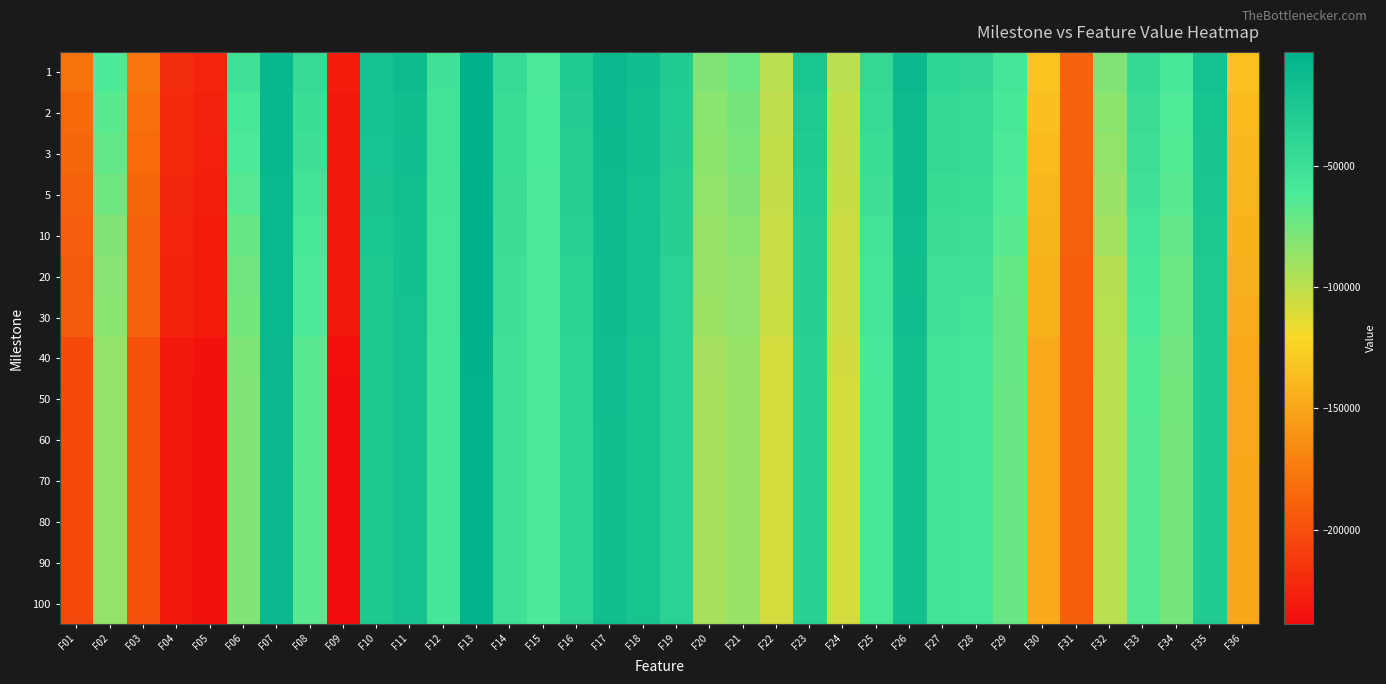

Reading right to left, transcribe all the data shown in this chart.

1: F36=-134772.0	F35=-18857.9	F34=-58473.7	F33=-44094.1	F32=-79505.1	F31=-188385.0	F30=-133281.0	F29=-56714.6	F28=-41502.4	F27=-39946.8	F26=-11114.5	F25=-43263.0	F24=-100044.0	F23=-23857.0	F22=-99077.9	F21=-73181.1	F20=-79976.1	F19=-29341.3	F18=-16160.6	F17=-10316.9	F16=-29802.2	F15=-60350.0	F14=-46569.7	F13=-2867.6	F12=-53637.1	F11=-13910.7	F10=-19334.9	F09=-230472.0	F08=-45102.3	F07=-8519.2	F06=-53568.2	F05=-224188.0	F04=-219782.0	F03=-178153.0	F02=-61257.5	F01=-180498.0
2: F36=-138195.0	F35=-21367.5	F34=-62469.3	F33=-48604.3	F32=-83552.0	F31=-188677.0	F30=-136439.0	F29=-59579.9	F28=-44827.4	F27=-42546.0	F26=-12622.4	F25=-46182.0	F24=-102018.0	F23=-27404.3	F22=-100933.0	F21=-76189.7	F20=-82723.7	F19=-30774.5	F18=-17237.1	F17=-11481.5	F16=-31633.5	F15=-60702.5	F14=-47626.0	F13=-3227.0	F12=-54551.5	F11=-15401.5	F10=-20562.2	F09=-231639.0	F08=-48995.5	F07=-9538.5	F06=-59008.1	F05=-226151.0	F04=-221032.0	F03=-182027.0	F02=-66348.1	F01=-184113.0
3: F36=-139463.0	F35=-22465.0	F34=-63860.5	F33=-50585.7	F32=-85496.1	F31=-188747.0	F30=-137730.0	F29=-61438.6	F28=-46136.2	F27=-44169.1	F26=-13205.6	F25=-47645.9	F24=-102723.0	F23=-29074.9	F22=-101690.0	F21=-77881.1	F20=-84002.7	F19=-31529.5	F18=-17814.6	F17=-12372.6	F16=-32607.9	F15=-60919.5	F14=-48184.0	F13=-3319.2	F12=-54955.5	F11=-16136.4	F10=-21305.4	F09=-231800.0	F08=-50844.8	F07=-9775.5	F06=-61933.0	F05=-227046.0	F04=-221312.0	F03=-183954.0	F02=-69724.3	F01=-186483.0
5: F36=-141009.0	F35=-24413.2	F34=-66195.1	F33=-53517.3	F32=-88276.1	F31=-188904.0	F30=-140184.0	F29=-63590.3	F28=-48476.9	F27=-46811.5	F26=-14242.2	F25=-50395.3	F24=-103765.0	F23=-30634.9	F22=-102699.0	F21=-79841.6	F20=-85849.3	F19=-32536.1	F18=-18636.0	F17=-13237.1	F16=-33985.1	F15=-61158.9	F14=-48864.9	F13=-3532.9	F12=-55597.9	F11=-16993.9	F10=-22512.4	F09=-232081.0	F08=-54395.7	F07=-10034.3	F06=-66000.7	F05=-228828.0	F04=-222800.0	F03=-186037.0	F02=-74324.0	F01=-189841.0
10: F36=-143121.0	F35=-26465.8	F34=-69441.8	F33=-57013.3	F32=-91134.5	F31=-189022.0	F30=-141877.0	F29=-66207.4	F28=-51145.0	F27=-49614.5	F26=-15151.3	F25=-54143.0	F24=-105262.0	F23=-32736.0	F22=-104184.0	F21=-82300.7	F20=-87469.9	F19=-33778.0	F18=-19495.7	F17=-14101.6	F16=-35393.9	F15=-61352.9	F14=-49637.7	F13=-3652.7	F12=-56280.2	F11=-17924.2	F10=-23873.4	F09=-232371.0	F08=-58815.7	F07=-10176.5	F06=-71455.7	F05=-229432.0	F04=-223959.0	F03=-188291.0	F02=-79524.2	F01=-192064.0
20: F36=-144029.0	F35=-27162.1	F34=-72823.5	F33=-59963.2	F32=-97444.6	F31=-190877.0	F30=-142579.0	F29=-70378.0	F28=-53883.6	F27=-52583.7	F26=-15579.4	F25=-56434.4	F24=-105527.0	F23=-33397.6	F22=-104655.0	F21=-85007.1	F20=-88599.2	F19=-36072.2	F18=-20163.9	F17=-14563.4	F16=-37841.3	F15=-61613.2	F14=-49970.5	F13=-3676.4	F12=-56359.8	F11=-18471.6	F10=-25923.7	F09=-232518.0	F08=-61371.9	F07=-10217.6	F06=-74490.9	F05=-230107.0	F04=-225574.0	F03=-189281.0	F02=-82025.1	F01=-193644.0
30: F36=-144607.0	F35=-27437.6	F34=-73397.5	F33=-60908.5	F32=-97936.8	F31=-190877.0	F30=-142998.0	F29=-70784.2	F28=-54381.5	F27=-53378.5	F26=-15840.3	F25=-56813.6	F24=-105826.0	F23=-33781.9	F22=-104887.0	F21=-85270.8	F20=-88989.0	F19=-36170.6	F18=-20474.4	F17=-14695.0	F16=-38070.5	F15=-61647.7	F14=-50213.9	F13=-3694.3	F12=-56472.1	F11=-18720.9	F10=-26259.0	F09=-232624.0	F08=-62205.4	F07=-10211.3	F06=-75384.5	F05=-230167.0	F04=-225725.0	F03=-189583.0	F02=-83066.7	F01=-194039.0
40: F36=-148157.0	F35=-28842.4	F34=-75177.0	F33=-63747.5	F32=-99141.7	F31=-190877.0	F30=-147209.0	F29=-71557.9	F28=-56128.9	F27=-54148.2	F26=-16775.9	F25=-58161.9	F24=-107941.0	F23=-35806.6	F22=-108262.0	F21=-86954.8	F20=-92208.9	F19=-36463.6	F18=-21455.7	F17=-15256.0	F16=-38369.5	F15=-61798.0	F14=-52027.5	F13=-3788.4	F12=-57441.2	F11=-19553.9	F10=-26697.5	F09=-237479.0	F08=-66188.1	F07=-10692.9	F06=-79208.5	F05=-235329.0	F04=-231899.0	F03=-199091.0	F02=-86202.5	F01=-203197.0
50: F36=-148587.0	F35=-28968.2	F34=-75529.8	F33=-64101.3	F32=-99258.2	F31=-190877.0	F30=-147412.0	F29=-71925.2	F28=-56319.9	F27=-54262.9	F26=-16857.9	F25=-58351.0	F24=-107989.0	F23=-35842.7	F22=-108313.0	F21=-87082.4	F20=-92529.1	F19=-36506.7	F18=-21487.6	F17=-15268.9	F16=-38369.5	F15=-61814.9	F14=-52045.2	F13=-3796.2	F12=-57441.2	F11=-19607.4	F10=-26707.5	F09=-237668.0	F08=-66337.8	F07=-10712.8	F06=-79763.9	F05=-235415.0	F04=-232357.0	F03=-199349.0	F02=-86316.6	F01=-203777.0
60: F36=-148968.0	F35=-29067.4	F34=-75962.7	F33=-64329.6	F32=-99416.1	F31=-190877.0	F30=-147532.0	F29=-71961.1	F28=-56319.9	F27=-54366.8	F26=-17020.0	F25=-58412.5	F24=-108166.0	F23=-35897.9	F22=-108661.0	F21=-87123.0	F20=-92611.4	F19=-36560.5	F18=-21549.2	F17=-15346.3	F16=-38369.5	F15=-61849.0	F14=-52114.2	F13=-3800.9	F12=-57486.1	F11=-19645.1	F10=-26772.0	F09=-238300.0	F08=-66483.3	F07=-10712.8	F06=-79869.6	F05=-235604.0	F04=-232829.0	F03=-199349.0	F02=-86316.6	F01=-203777.0
70: F36=-149028.0	F35=-29221.5	F34=-76060.5	F33=-64329.6	F32=-99416.1	F31=-190877.0	F30=-147590.0	F29=-71961.1	F28=-56319.9	F27=-54413.3	F26=-17069.5	F25=-58444.7	F24=-108256.0	F23=-35897.9	F22=-108661.0	F21=-87123.0	F20=-92611.4	F19=-36577.7	F18=-21555.5	F17=-15371.9	F16=-38369.5	F15=-61849.0	F14=-52114.2	F13=-3800.9	F12=-57503.3	F11=-19649.4	F10=-26772.0	F09=-238565.0	F08=-66574.6	F07=-10712.8	F06=-80027.7	F05=-235604.0	F04=-232931.0	F03=-199349.0	F02=-86316.6	F01=-203777.0
80: F36=-149094.0	F35=-29222.9	F34=-76060.5	F33=-64329.6	F32=-99416.1	F31=-190877.0	F30=-147596.0	F29=-72001.2	F28=-56319.9	F27=-54480.1	F26=-17083.6	F25=-58471.4	F24=-108347.0	F23=-35897.9	F22=-108711.0	F21=-87123.0	F20=-92611.4	F19=-36577.7	F18=-21555.5	F17=-15371.9	F16=-38369.5	F15=-61849.0	F14=-52136.8	F13=-3806.7	F12=-57504.7	F11=-19694.3	F10=-26790.9	F09=-238745.0	F08=-66574.6	F07=-10712.8	F06=-80087.1	F05=-235604.0	F04=-232931.0	F03=-199349.0	F02=-86316.6	F01=-203777.0
90: F36=-149158.0	F35=-29287.9	F34=-76060.5	F33=-64329.6	F32=-99416.1	F31=-190877.0	F30=-147662.0	F29=-72039.9	F28=-56319.9	F27=-54480.1	F26=-17083.6	F25=-58471.4	F24=-108347.0	F23=-35897.9	F22=-108711.0	F21=-87123.0	F20=-92654.3	F19=-36577.7	F18=-21555.5	F17=-15371.9	F16=-38369.5	F15=-61849.0	F14=-52136.8	F13=-3806.7	F12=-57593.0	F11=-19694.3	F10=-26790.9	F09=-238924.0	F08=-66574.6	F07=-10712.8	F06=-80087.1	F05=-235604.0	F04=-232931.0	F03=-199349.0	F02=-86316.6	F01=-203777.0
100: F36=-149160.0	F35=-29287.9	F34=-76060.5	F33=-64329.6	F32=-99416.1	F31=-190877.0	F30=-147662.0	F29=-72039.9	F28=-56319.9	F27=-54480.1	F26=-17083.6	F25=-58471.4	F24=-108347.0	F23=-35897.9	F22=-108711.0	F21=-87123.0	F20=-92654.3	F19=-36577.7	F18=-21555.5	F17=-15371.9	F16=-38369.5	F15=-61849.0	F14=-52136.8	F13=-3806.7	F12=-57593.0	F11=-19694.3	F10=-26790.9	F09=-238924.0	F08=-66574.6	F07=-10712.8	F06=-80087.1	F05=-235604.0	F04=-232931.0	F03=-199349.0	F02=-86316.6	F01=-203777.0